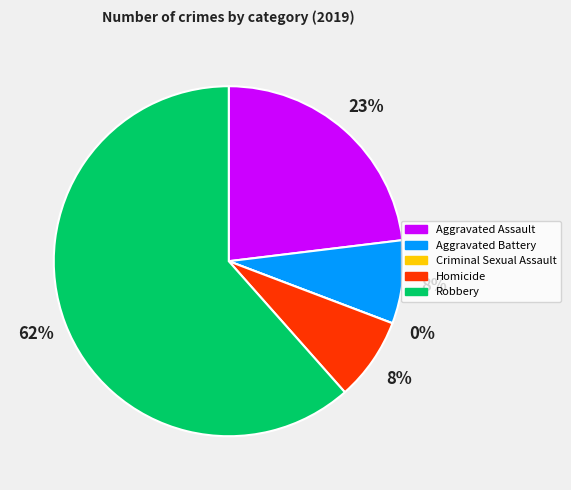

True or false: Aggravated Assault accounts for 23% of the total.

True